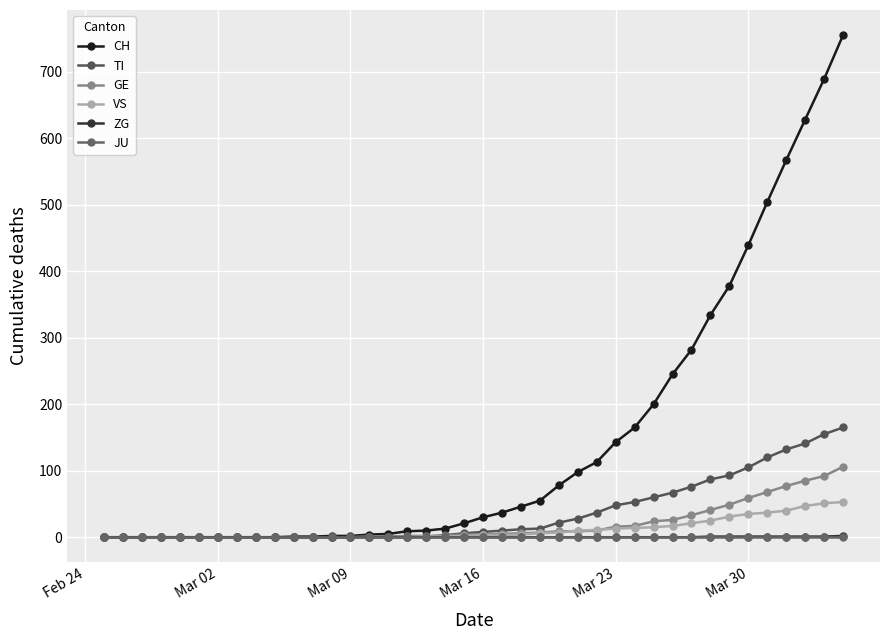

How many data points does each series have?

40